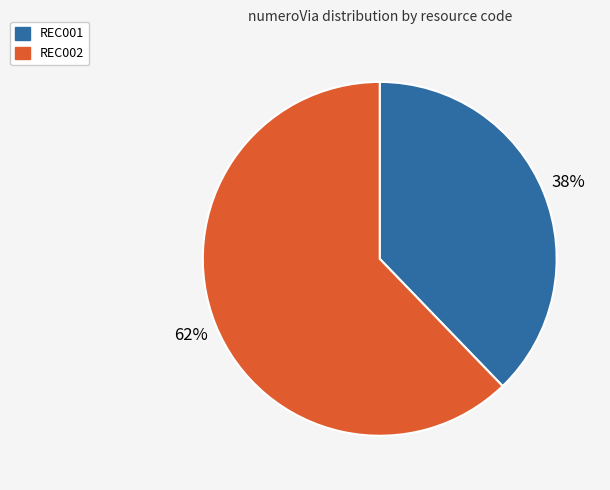

Combined, do REC002 and REC001 account for over 50%?

Yes